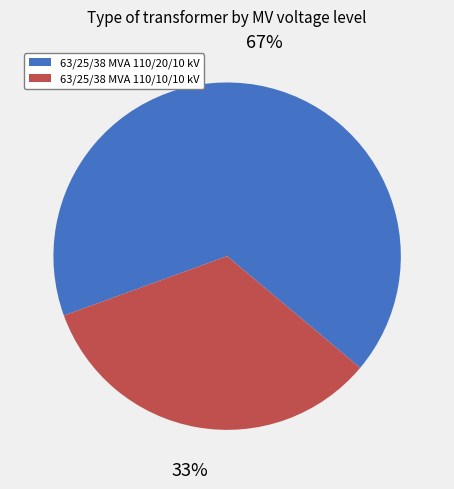

What is the ratio of the value at 63/25/38 MVA 110/20/10 kV to the value at 63/25/38 MVA 110/10/10 kV?

2.0